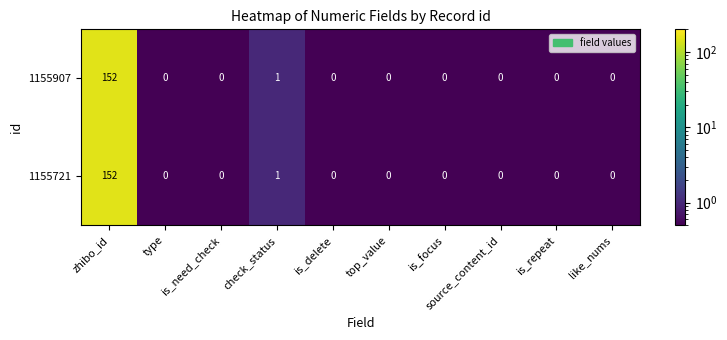

What is the sum of all 1155907 values?

153